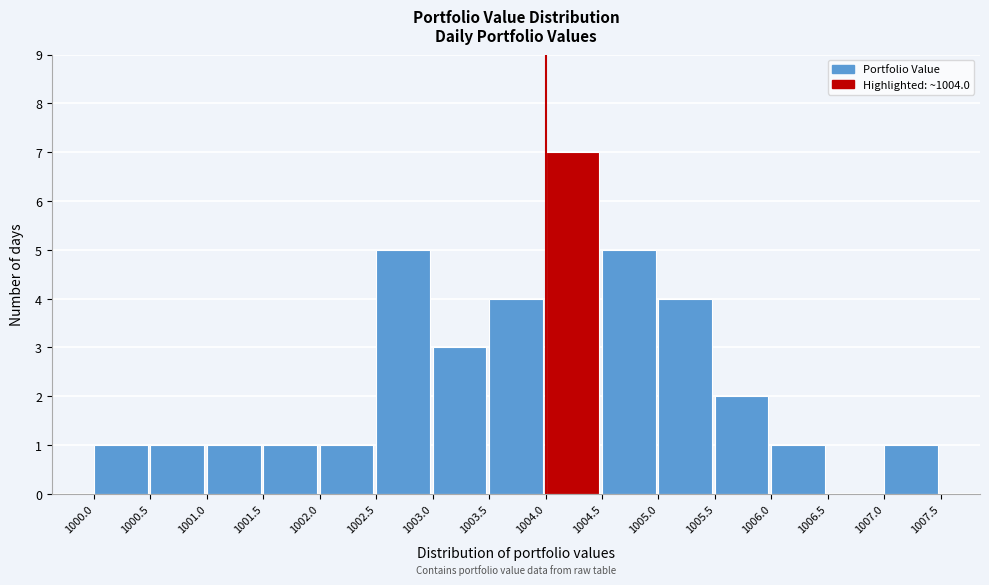

Reading left to right, list every bar in this chart as the range it spans on the x-axis followed by its height. The values are not printed on the chart, so give them approximately, as read against the axis.

1000.0 to 1000.5: 1
1000.5 to 1001.0: 1
1001.0 to 1001.5: 1
1001.5 to 1002.0: 1
1002.0 to 1002.5: 1
1002.5 to 1003.0: 5
1003.0 to 1003.5: 3
1003.5 to 1004.0: 4
1004.0 to 1004.5: 7
1004.5 to 1005.0: 5
1005.0 to 1005.5: 4
1005.5 to 1006.0: 2
1006.0 to 1006.5: 1
1006.5 to 1007.0: 0
1007.0 to 1007.5: 1